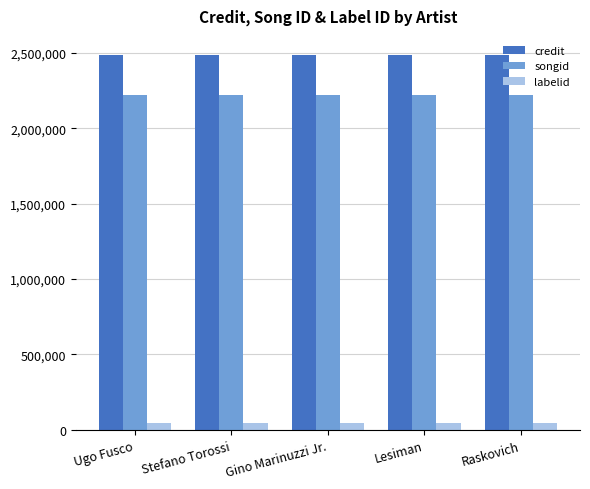

What position from the right is Raskovich?

1